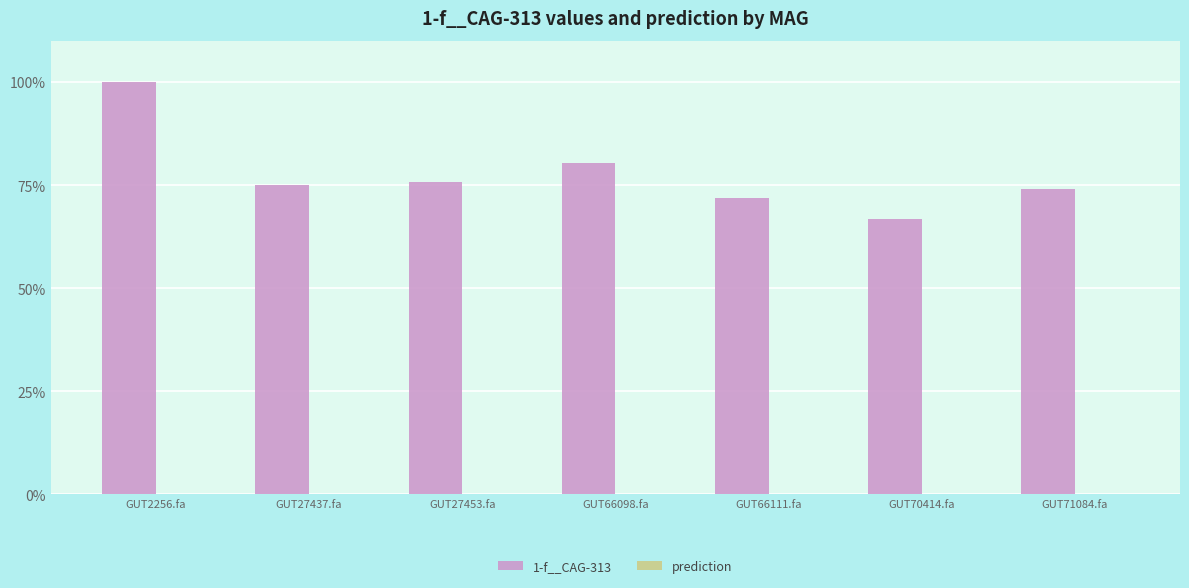

Are the bars grouped side by side (vs. stacked)?

Yes